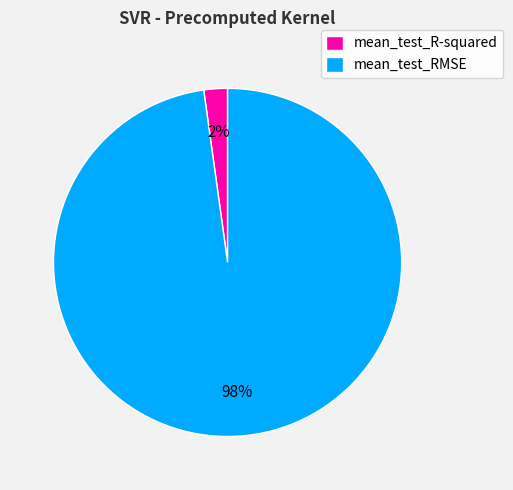

Rank the categories by value from lowest to highest.

mean_test_R-squared, mean_test_RMSE